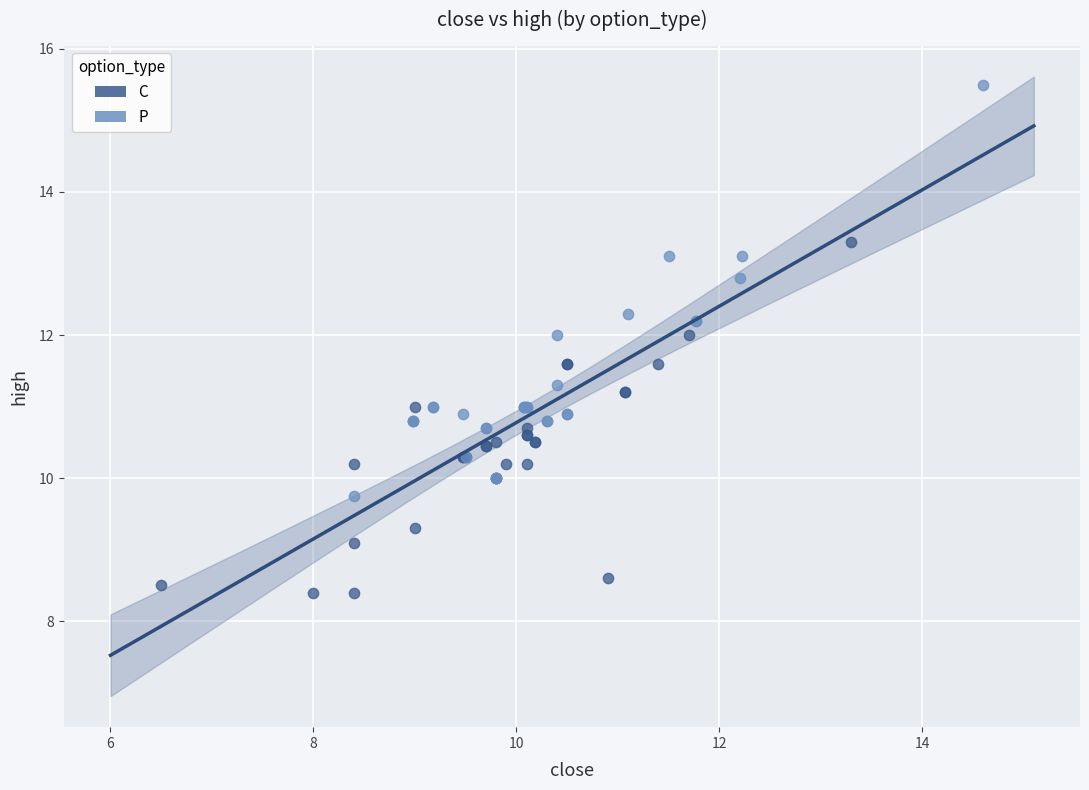

Which series contains the lowest Y value?

C